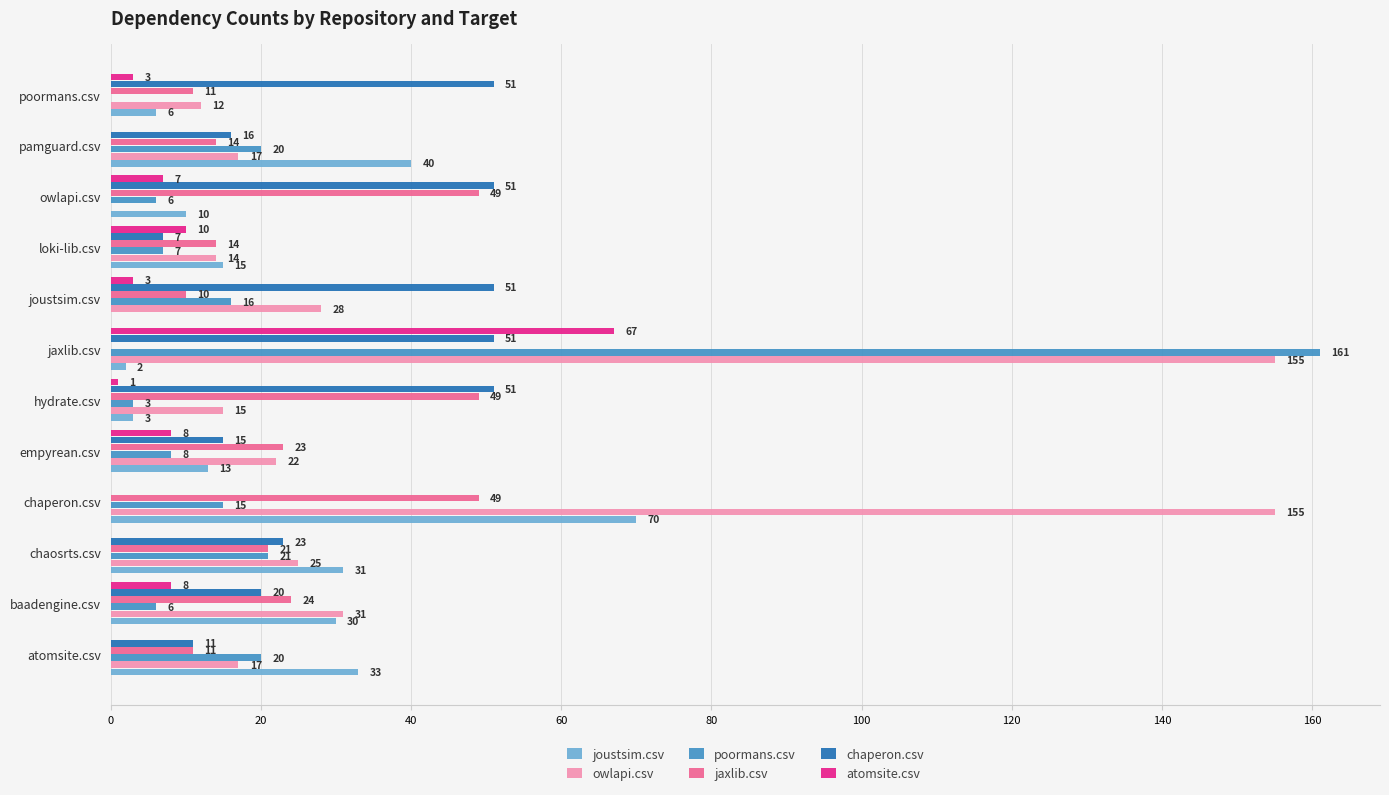

Is it true that poormans.csv equals 8 at empyrean.csv?

True